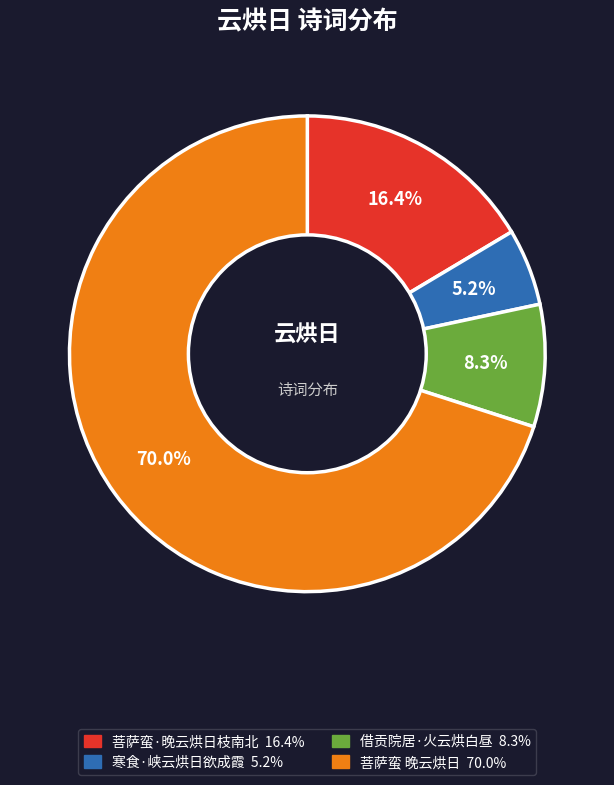

Which category has the smallest portion of the pie?

寒食·峡云烘日欲成霞